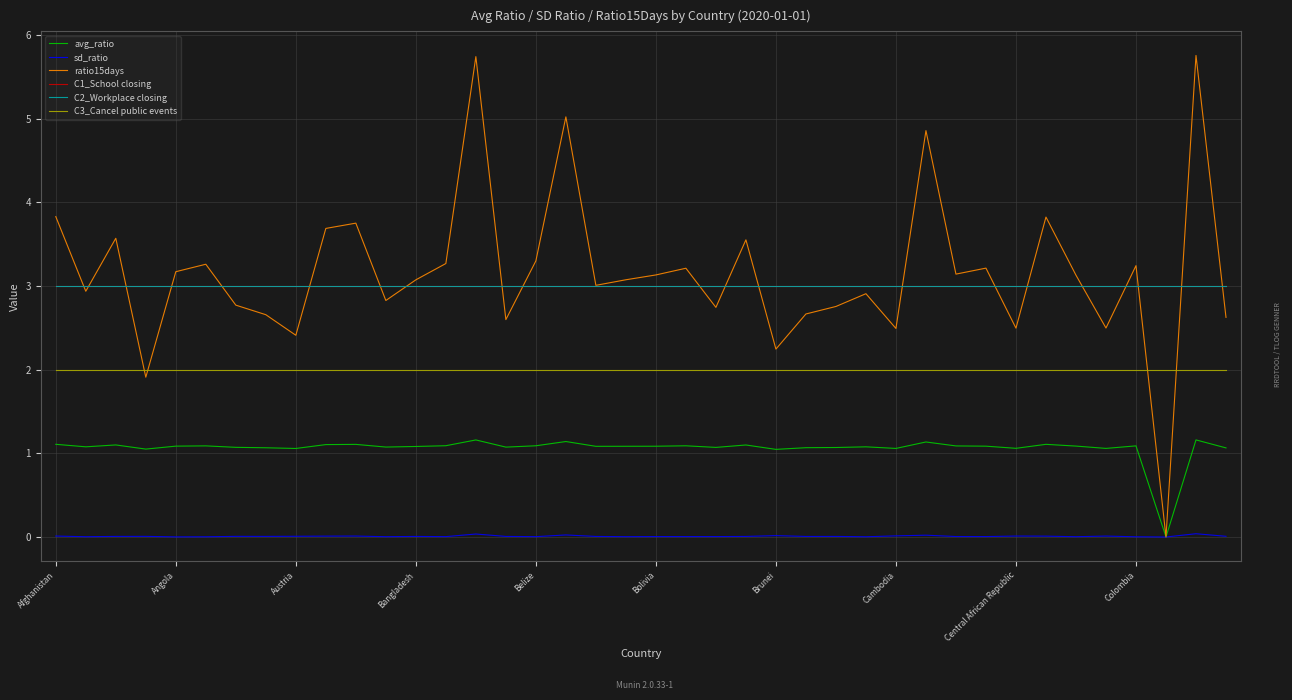

What is the difference between the maximum and minimum values in the ratio15days series?

5.8